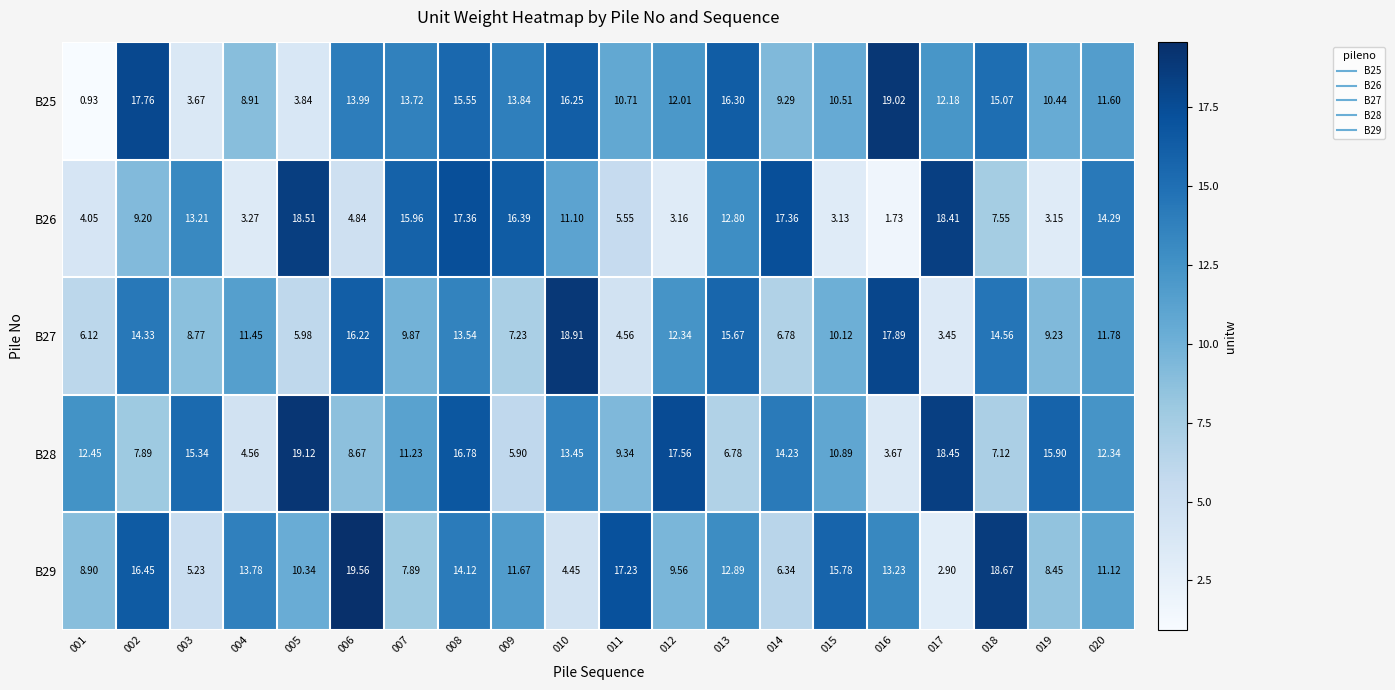

At which category does the chart reach its minimum across all series?

001